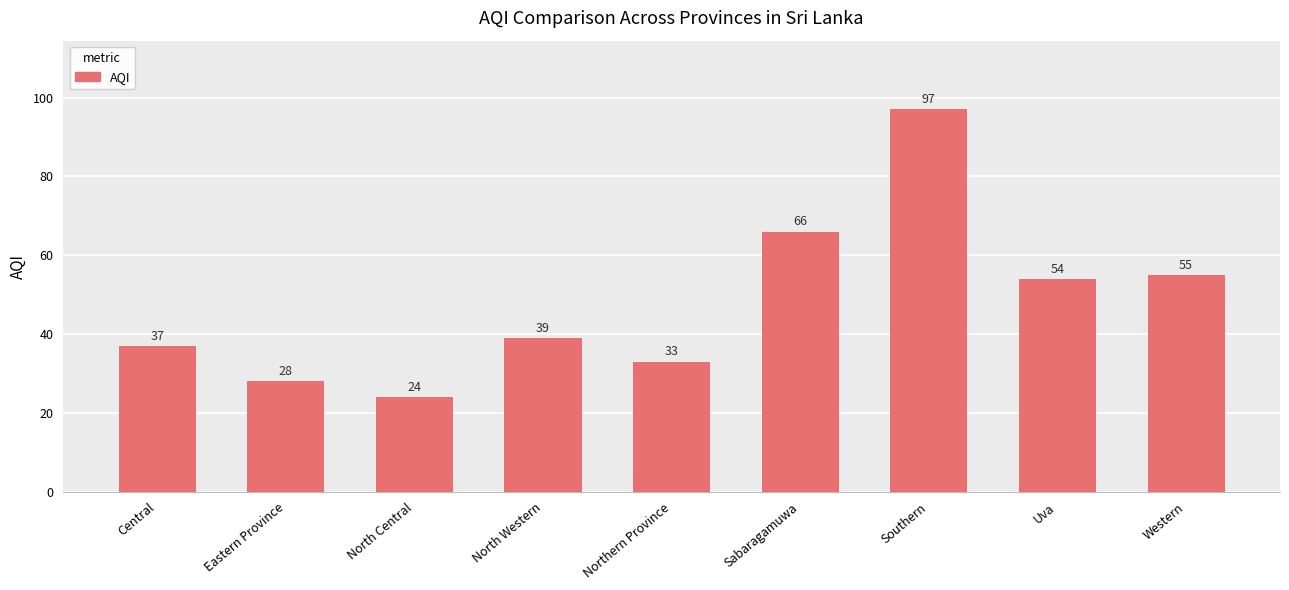

Rank the categories by value from highest to lowest.

Southern, Sabaragamuwa, Western, Uva, North Western, Central, Northern Province, Eastern Province, North Central